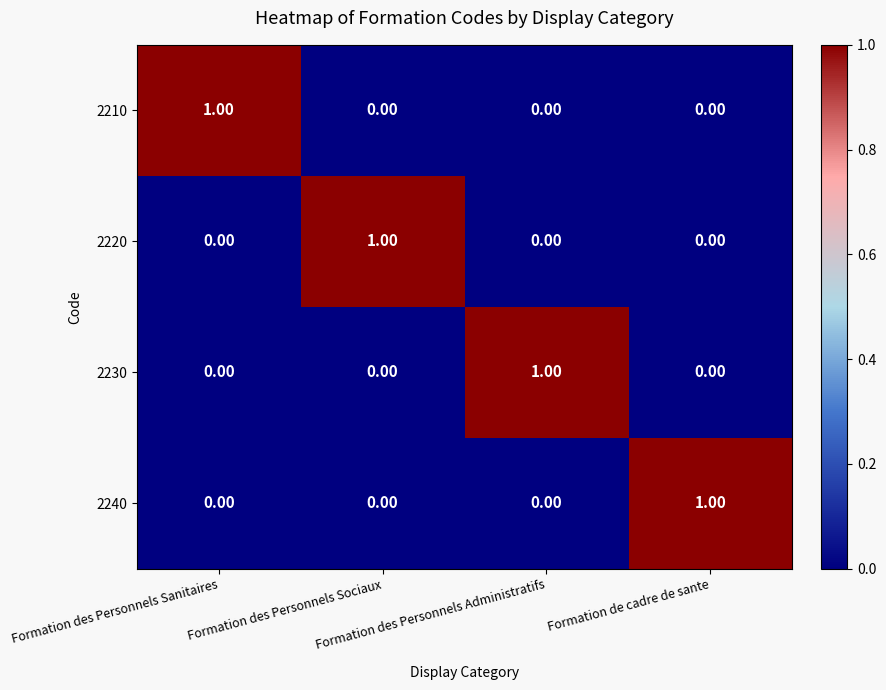

At which category is the sum across all series the highest?

Formation des Personnels Sanitaires